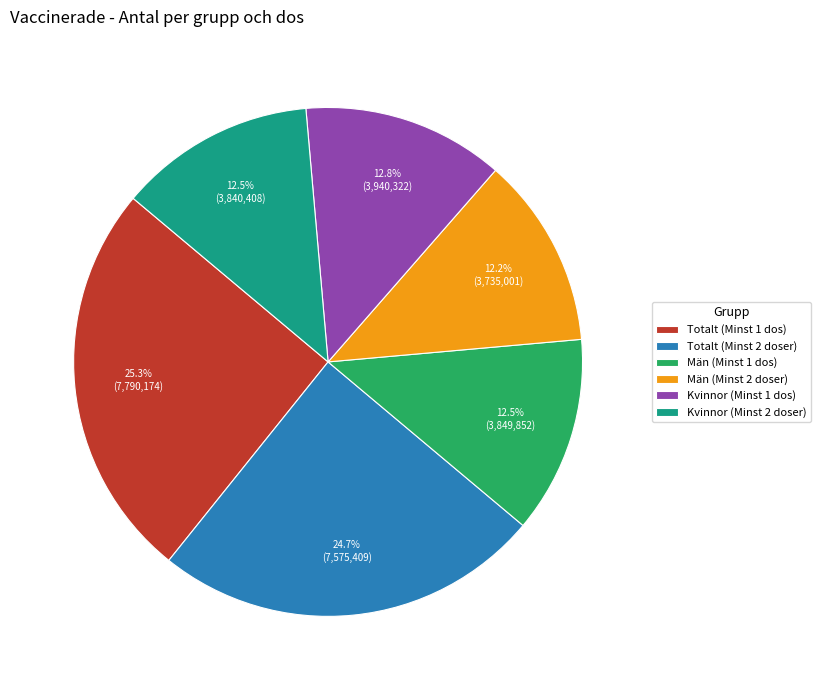

Is there a majority slice in this chart?

No